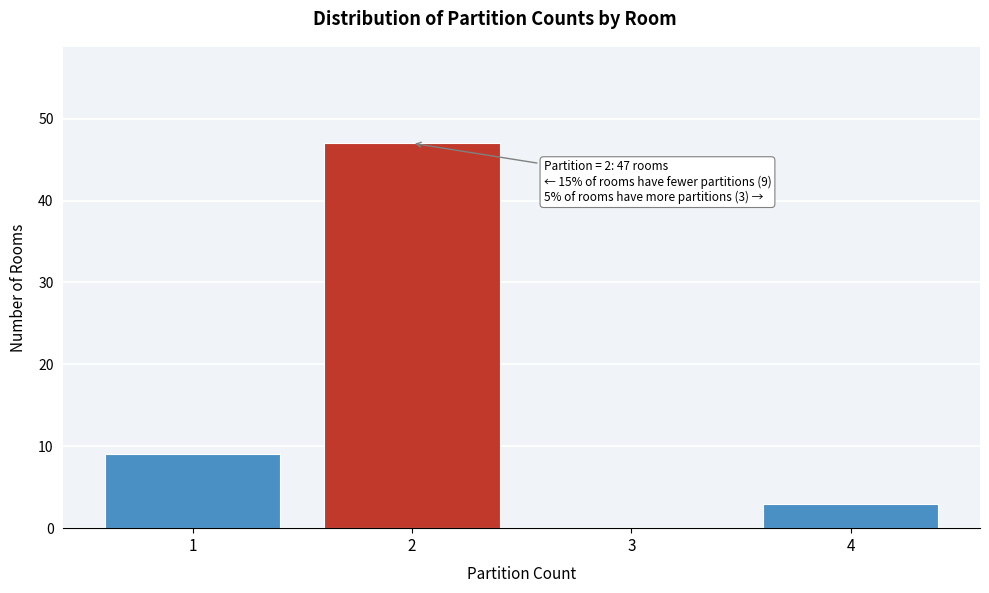

Reading left to right, list all the values displayed in this chart.

1=9	2=47	3=0	4=3